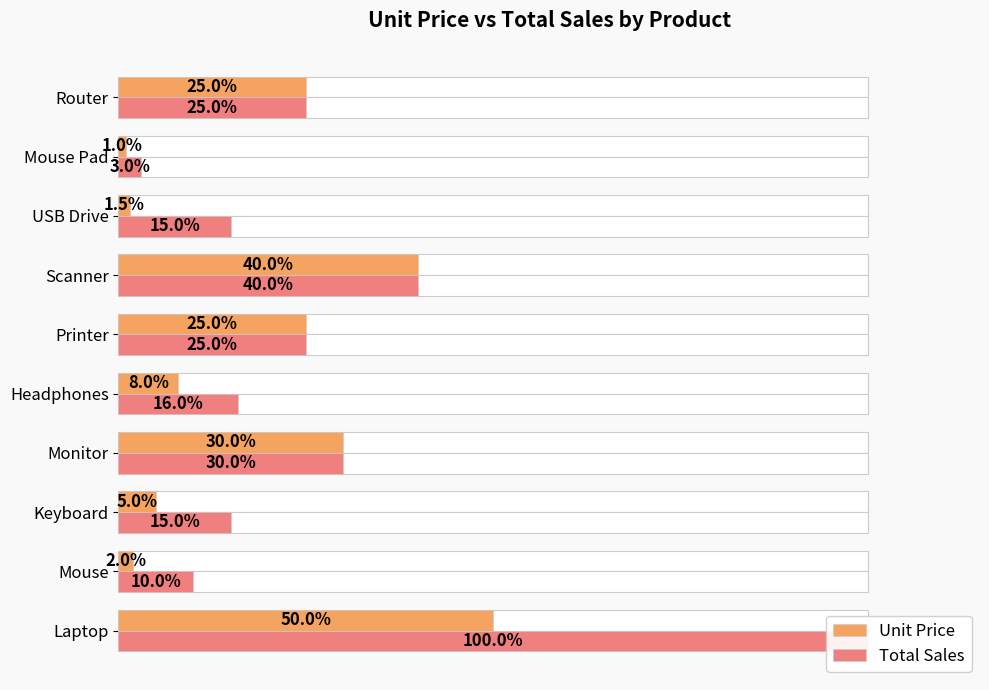

Reading left to right, extract all data points from this chart.

Unit Price: 50.0	2.0	5.0	30.0	8.0	25.0	40.0	1.5	1.0	25.0
Total Sales: 100.0	10.0	15.0	30.0	16.0	25.0	40.0	15.0	3.0	25.0